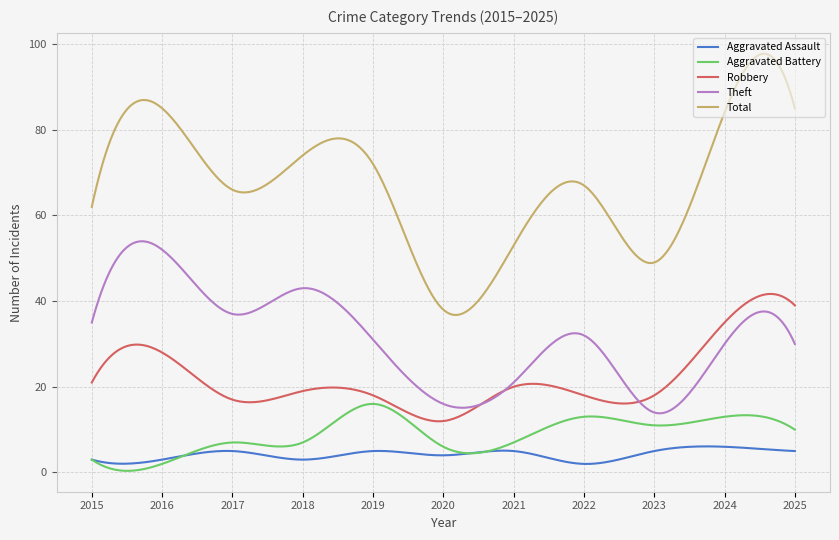

Rank the series by their maximum value, from highest to lowest.

Total, Theft, Robbery, Aggravated Battery, Aggravated Assault